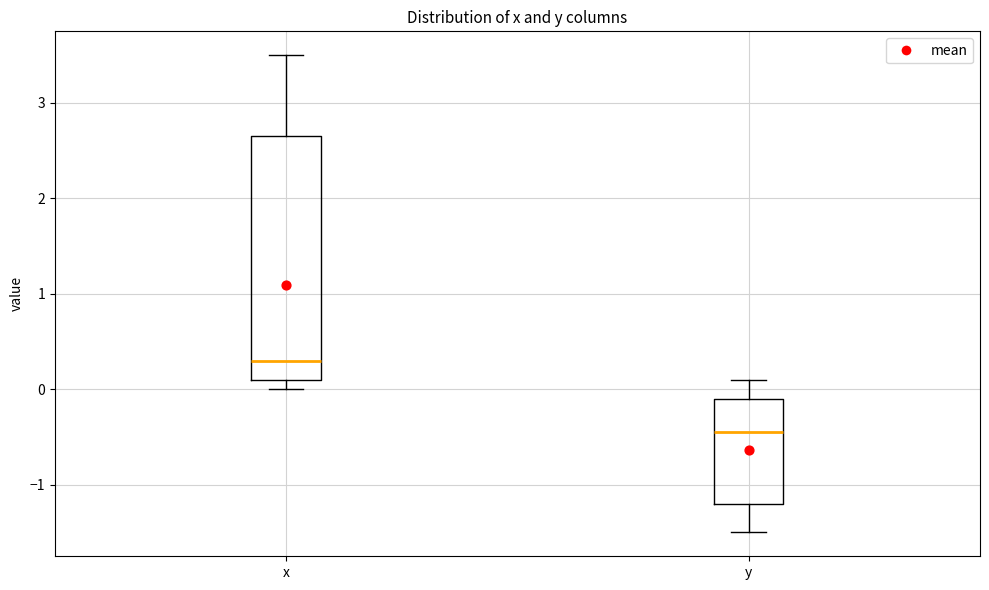

Which box has the lowest median line?

y